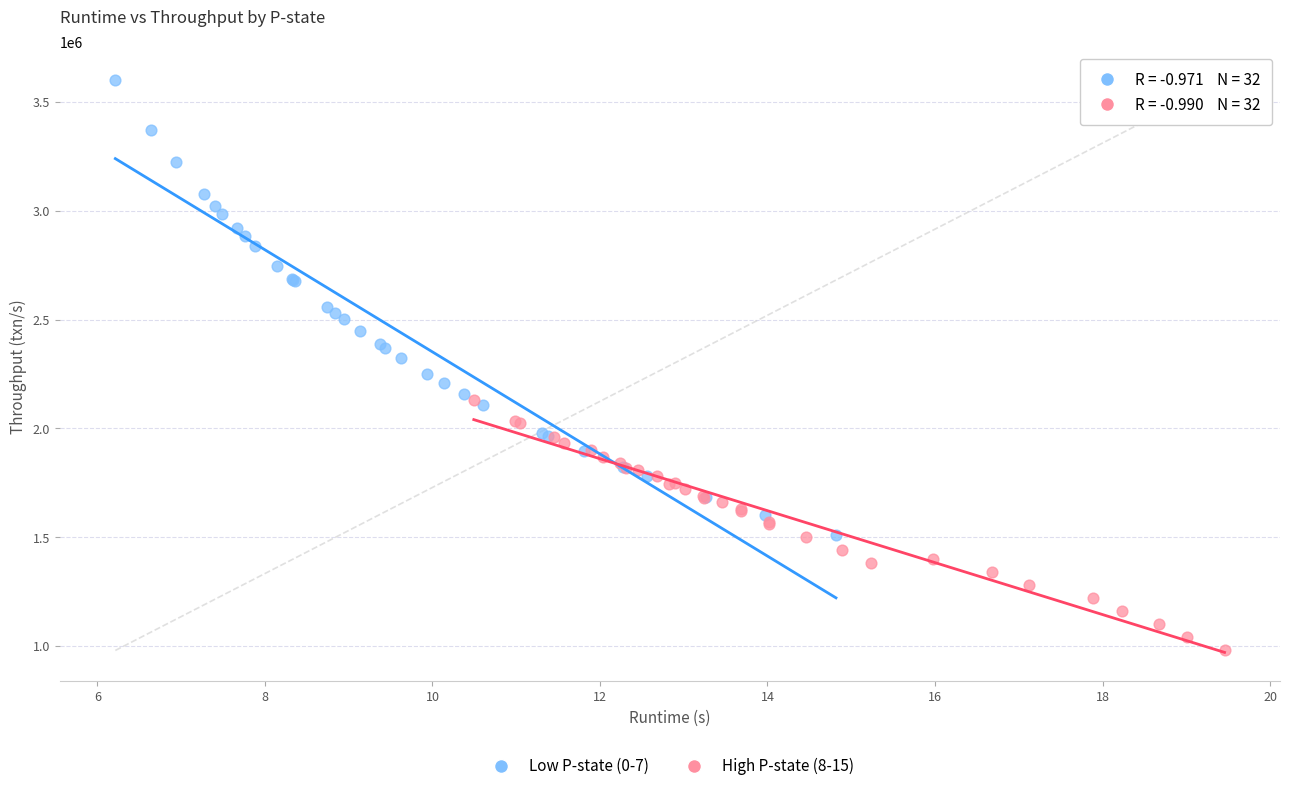

Which series reaches the minimum Y coordinate?

High P-state (8-15)